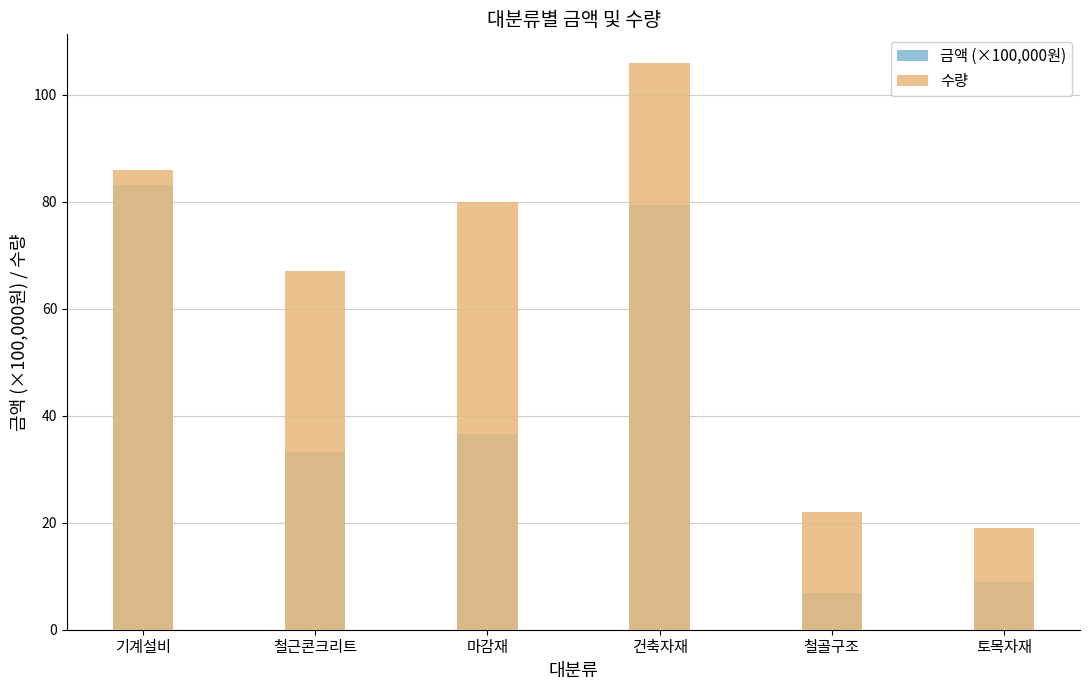

At which label is 수량 closest to 62?

철근콘크리트